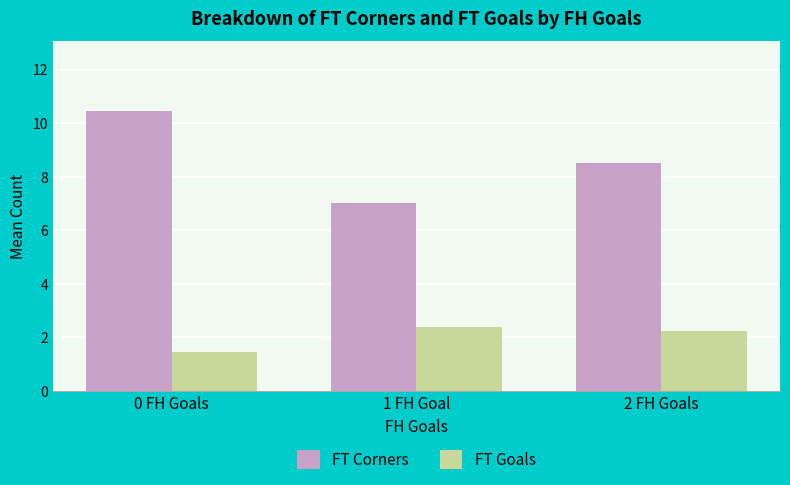

What is the sum of all FT Goals values?

6.1